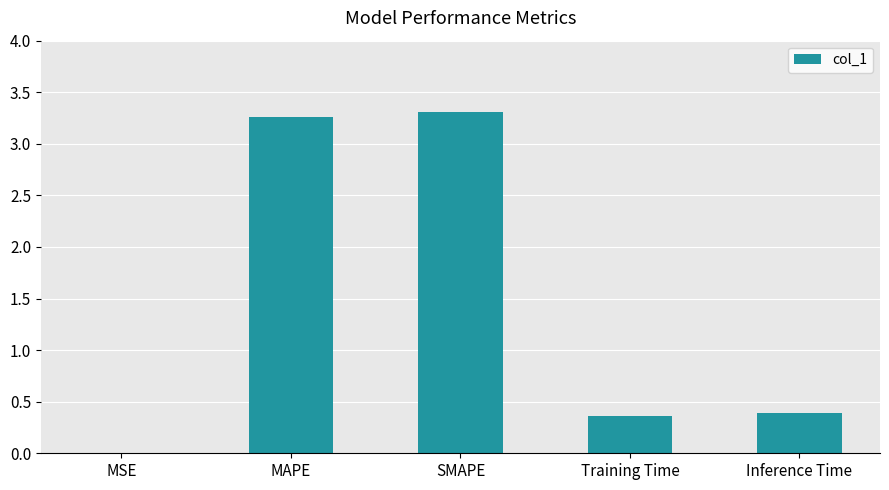

Is it true that the value at Inference Time is 0.6?

False